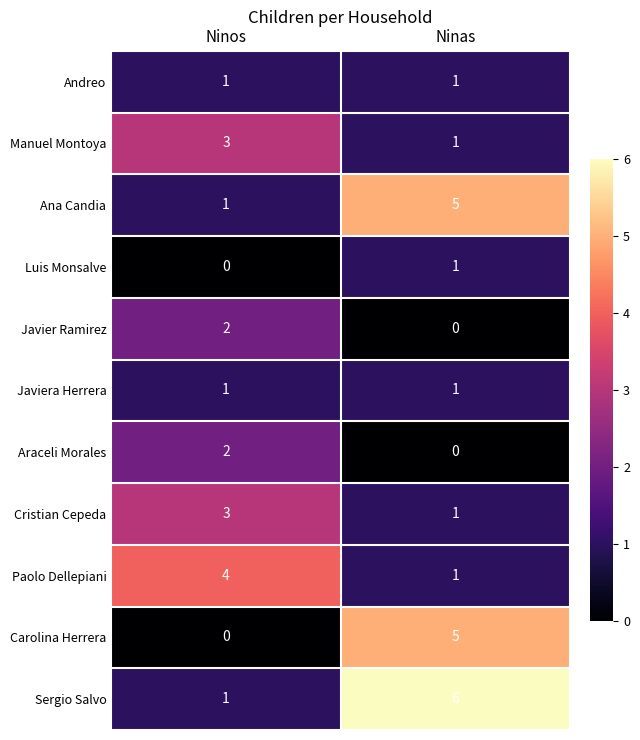

What is the difference between the highest and lowest values at Ninas?

6